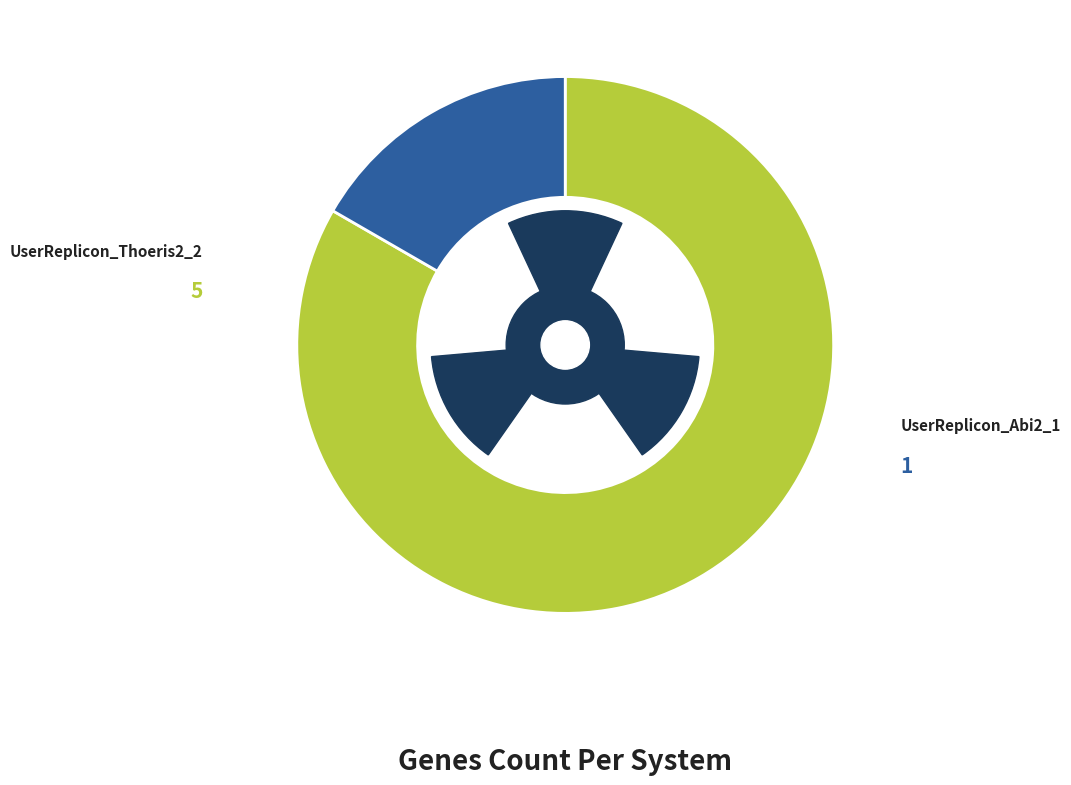

Is it true that UserReplicon_Thoeris2_2 is 94% of the pie?

False